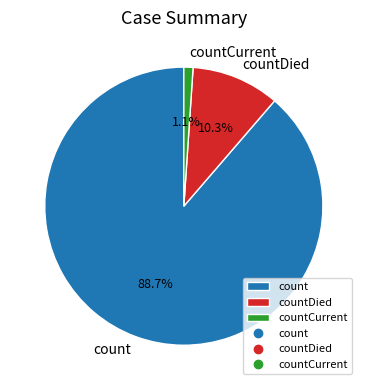

Rank the categories by value from lowest to highest.

countCurrent, countDied, count